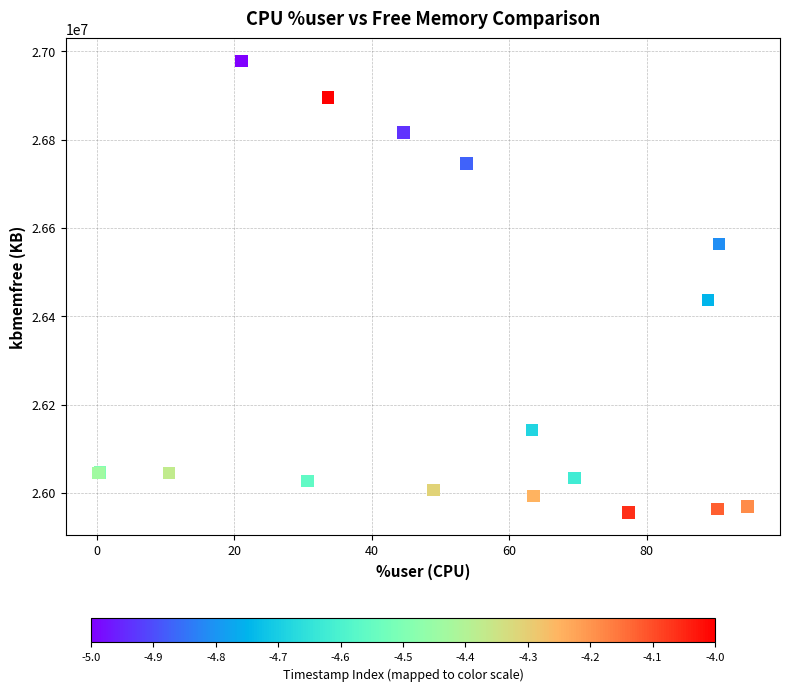

What Y value in the scatter plot is closest to 26466928?

26436292